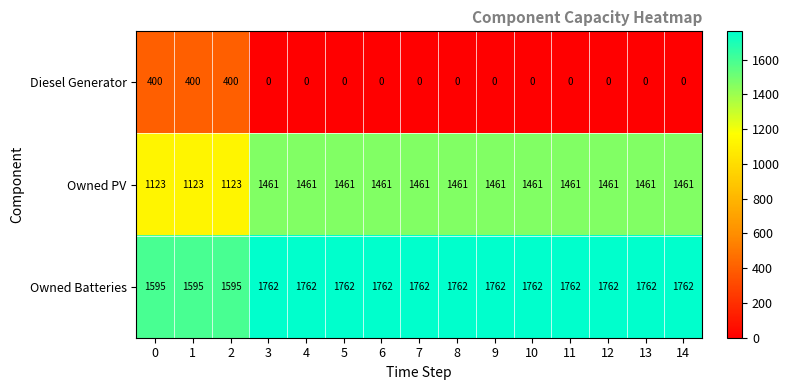

Which series has the largest total across all categories?

Owned Batteries